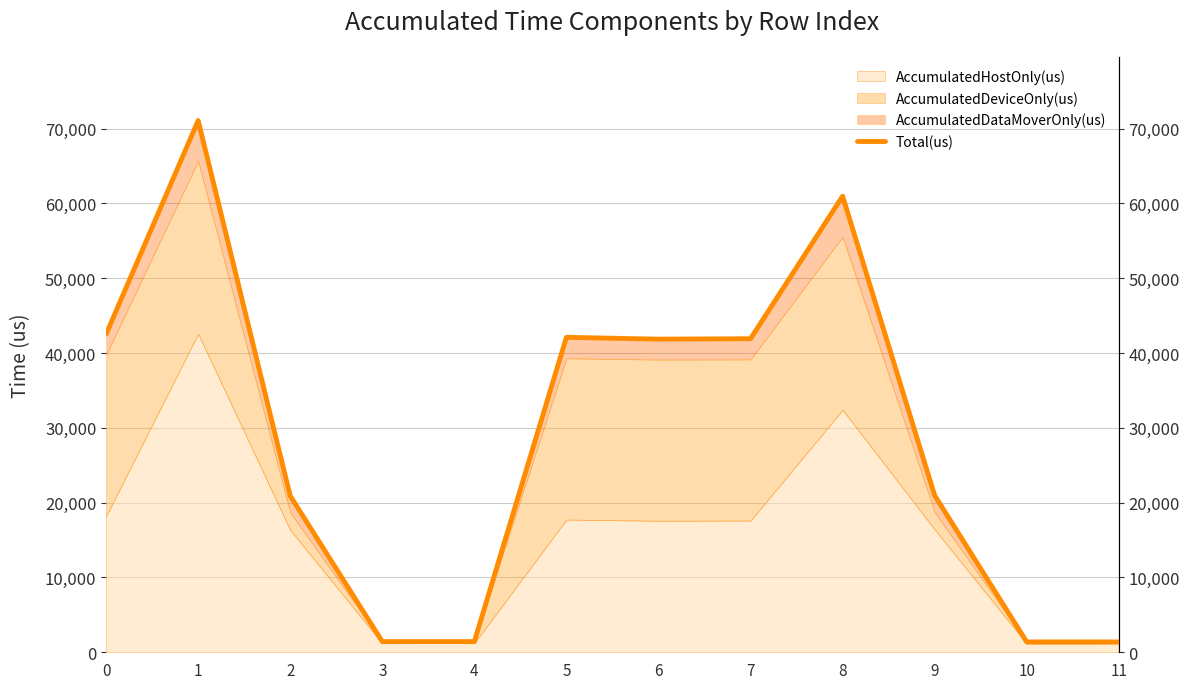

What is the difference between the second highest and second lowest values?

59581